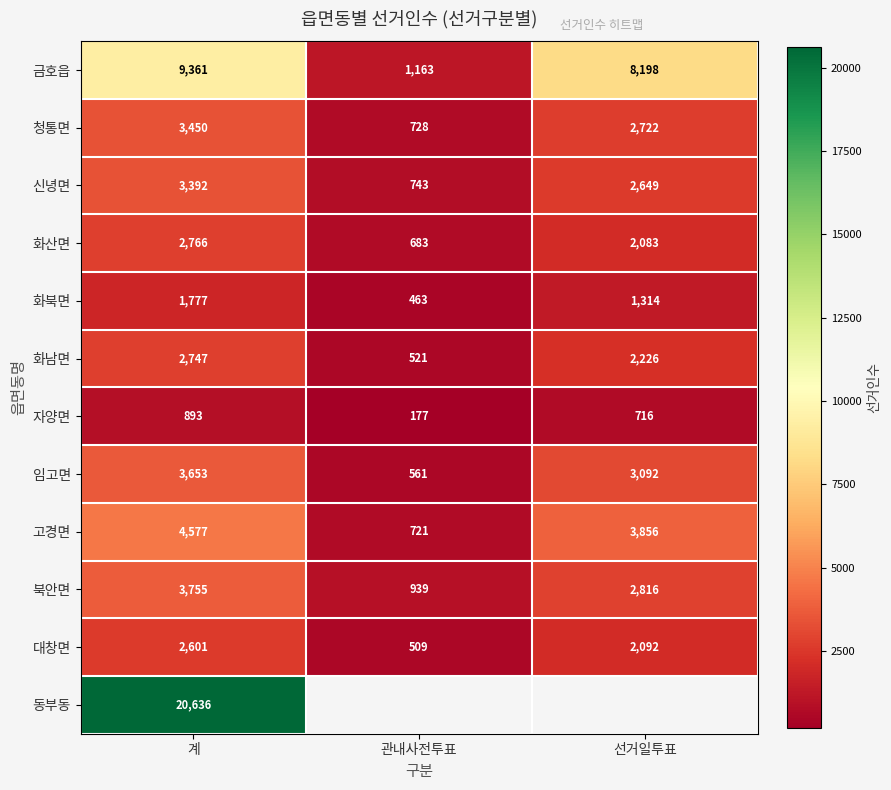

Which category has the highest value in the 임고면 series?

계